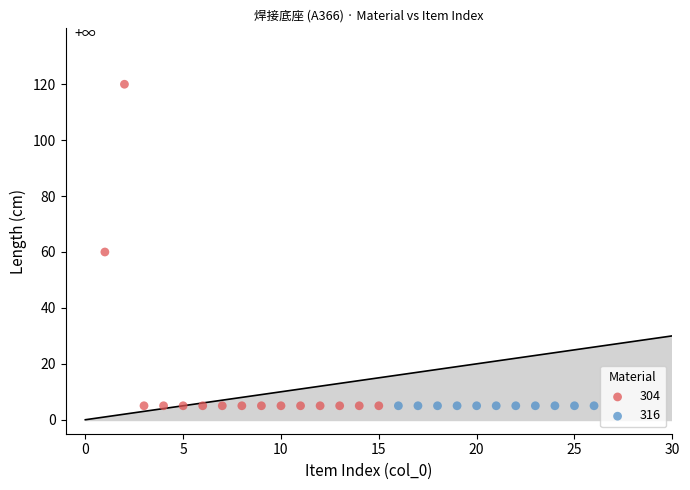

Which series contains the highest Y value?

304